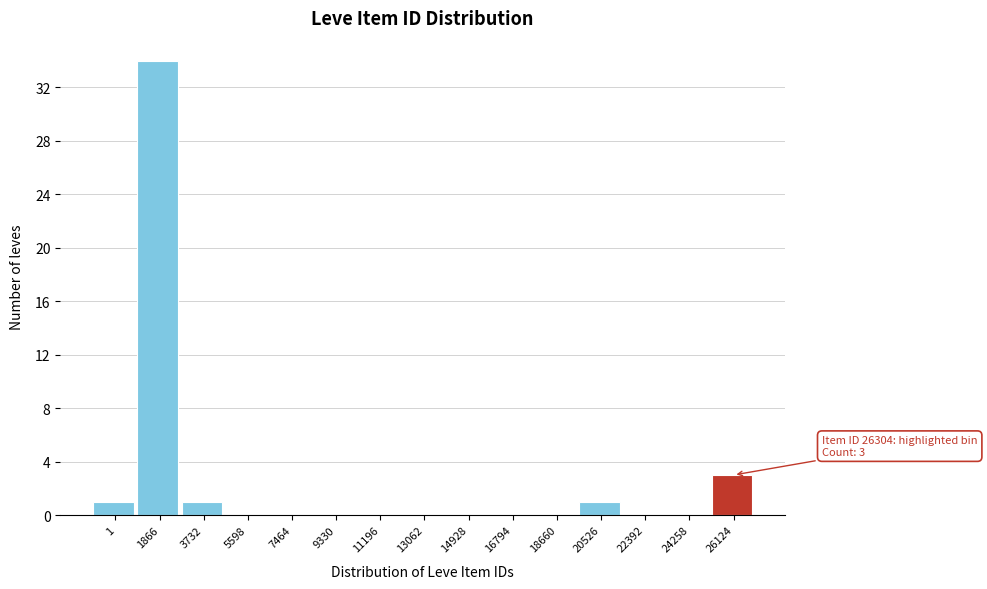

Reading left to right, transcribe all the data shown in this chart.

1=1	1866=34	3732=1	5598=0	7464=0	9330=0	11196=0	13062=0	14928=0	16794=0	18660=0	20526=1	22392=0	24258=0	26124=3